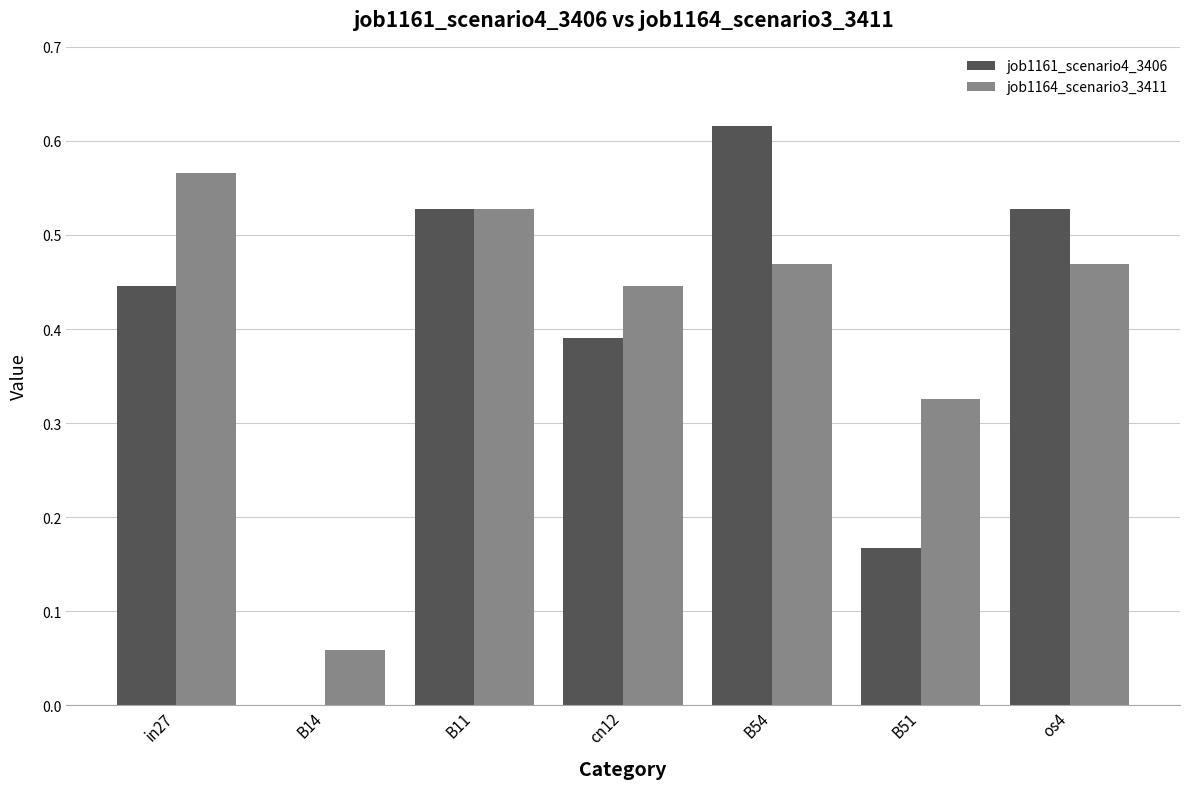

Count the job1161_scenario4_3406 values in the range 0 to 1.

7